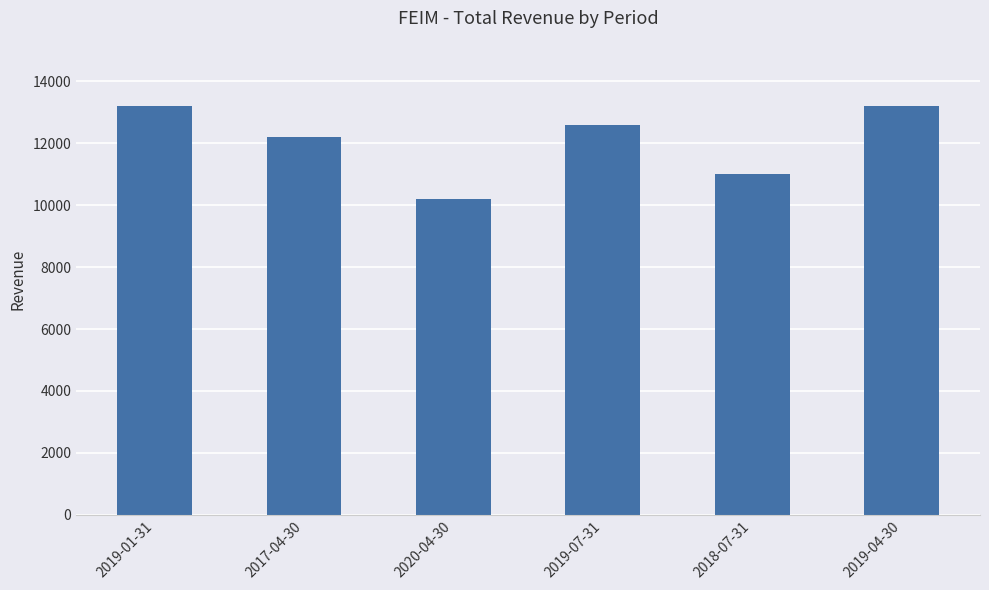

What is the value of the 3rd bar from the left?

10200